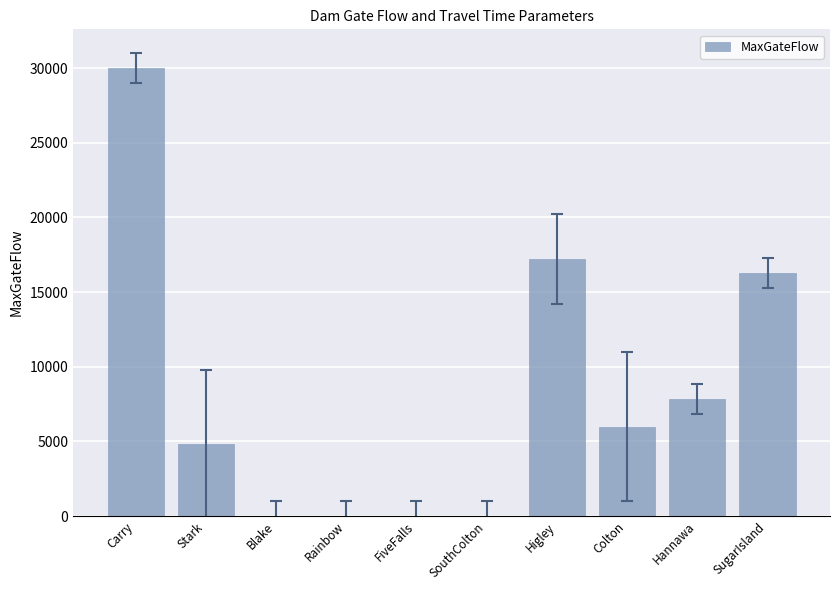

Which category has the highest value across all series?

Carry